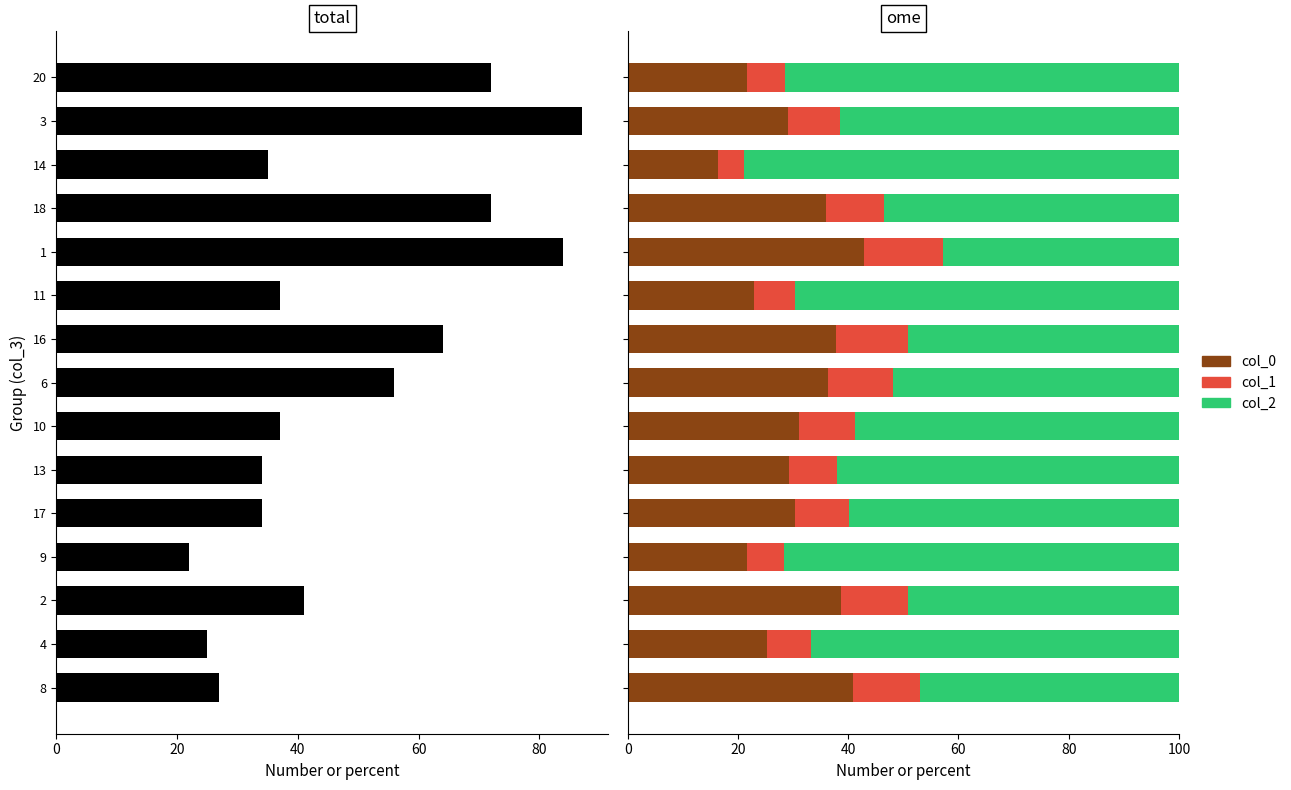

List the series in order of their peak value, highest first.

col_2, col_0, col_1